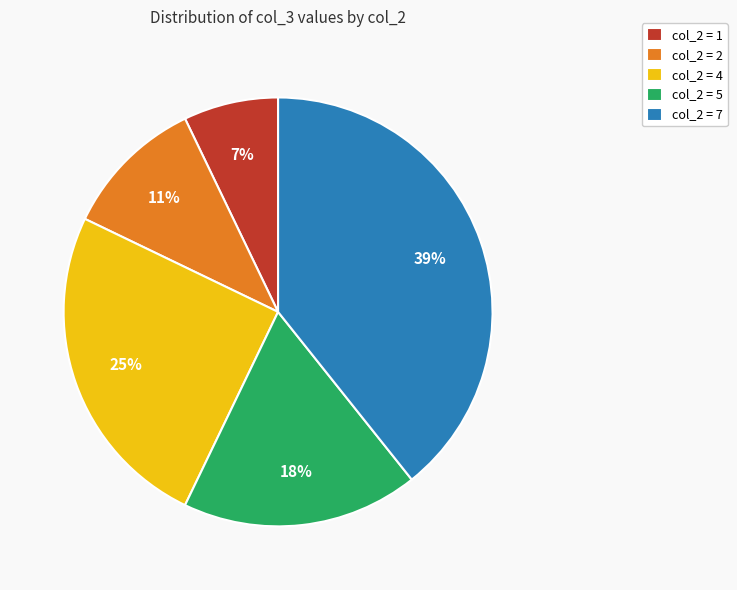

To the nearest percent, what percentage of the pie is col_2 = 2?

11%